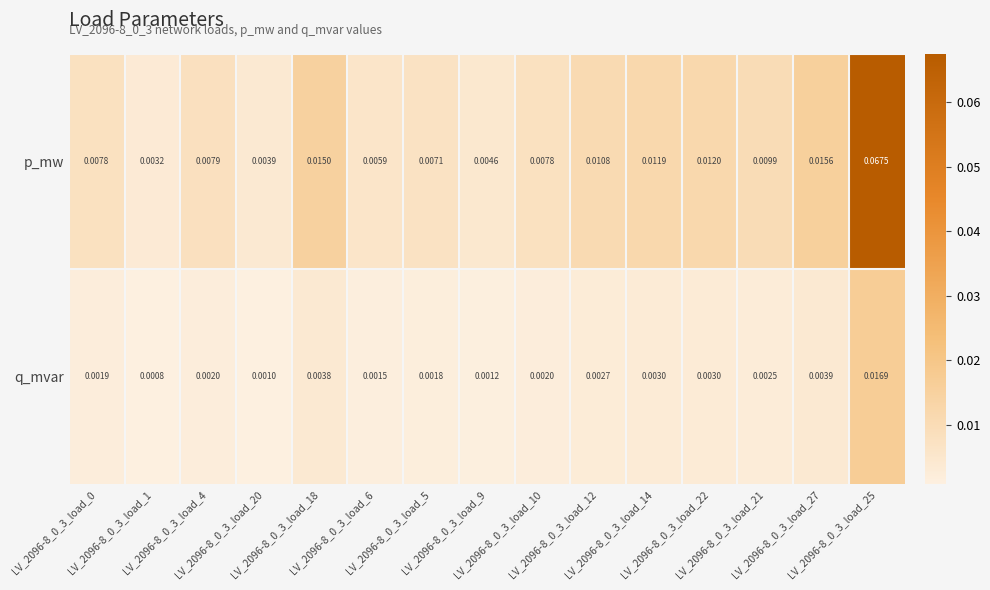

List the series in order of their overall mean, highest first.

p_mw, q_mvar